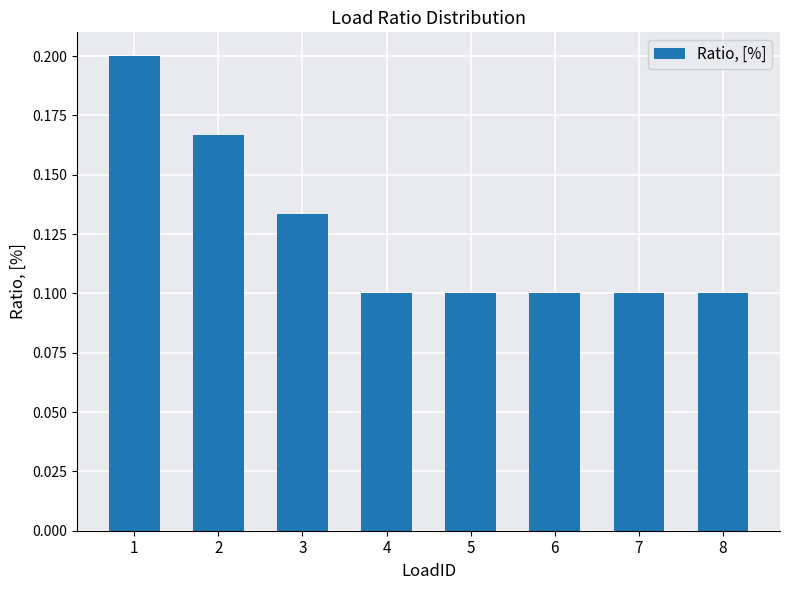

Is it true that the value at 2 is 0.2?

True